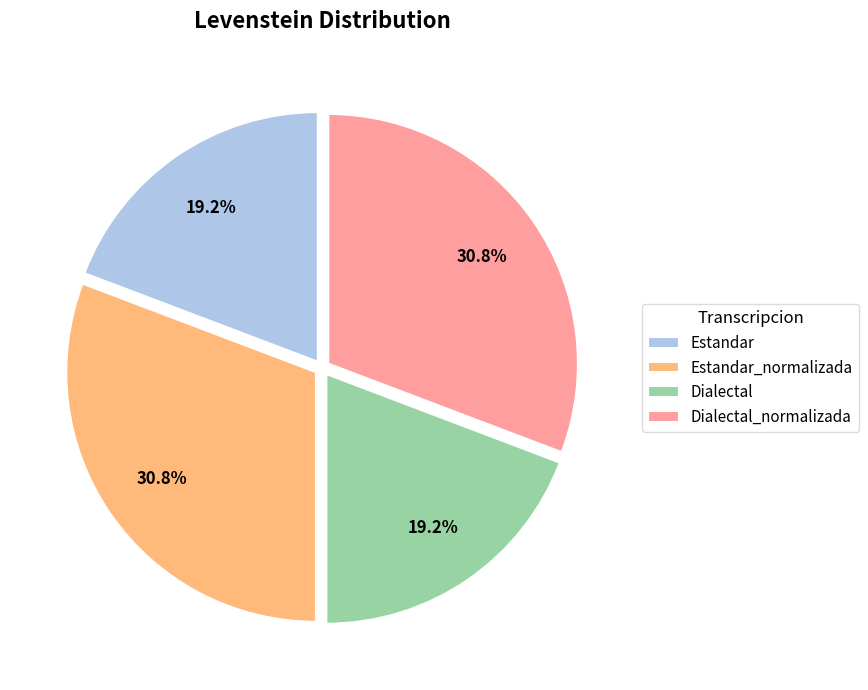

Does Dialectal_normalizada represent more than half of the total?

No